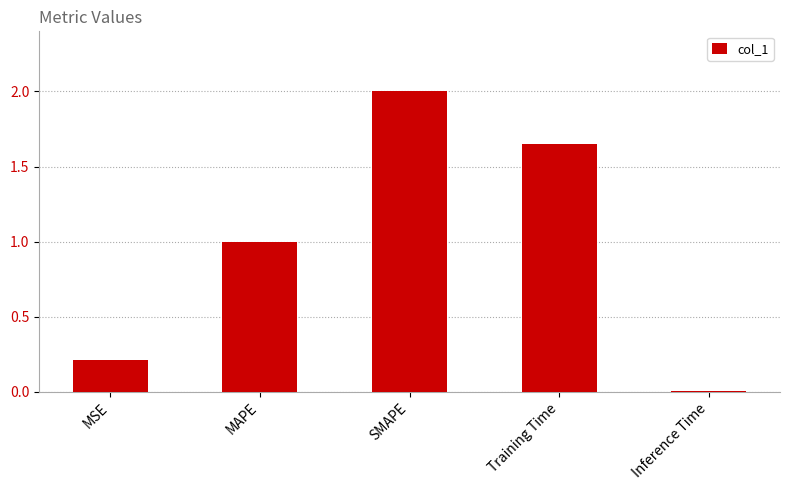

What is the change in value from MAPE to Training Time?

+0.6